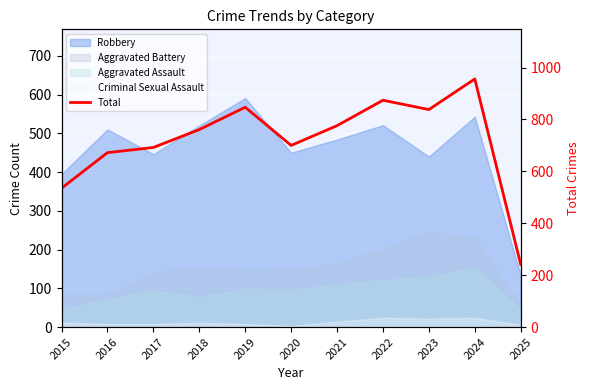

At which category does the data reach its first local valley?

2020